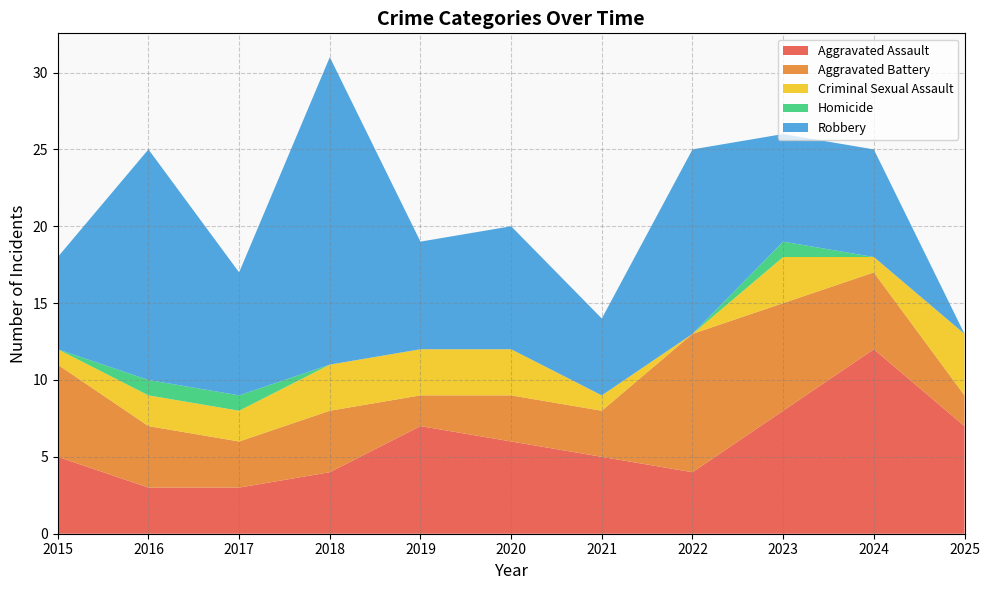

Reading left to right, transcribe all the data shown in this chart.

Aggravated Assault: 5	3	3	4	7	6	5	4	8	12	7
Aggravated Battery: 6	4	3	4	2	3	3	9	7	5	2
Criminal Sexual Assault: 1	2	2	3	3	3	1	0	3	1	4
Homicide: 0	1	1	0	0	0	0	0	1	0	0
Robbery: 6	15	8	20	7	8	5	12	7	7	0